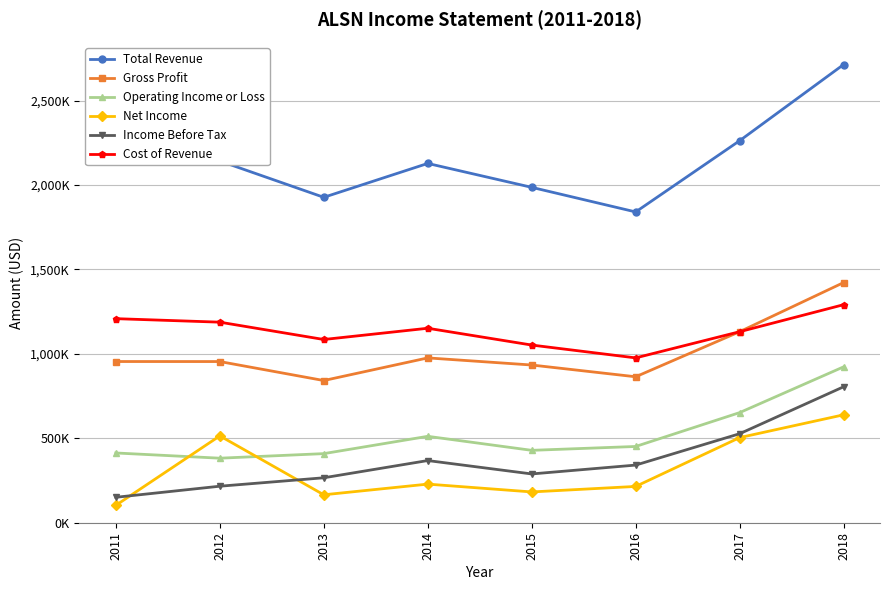

True or false: Total Revenue has a value of 577841 at 2017.

False